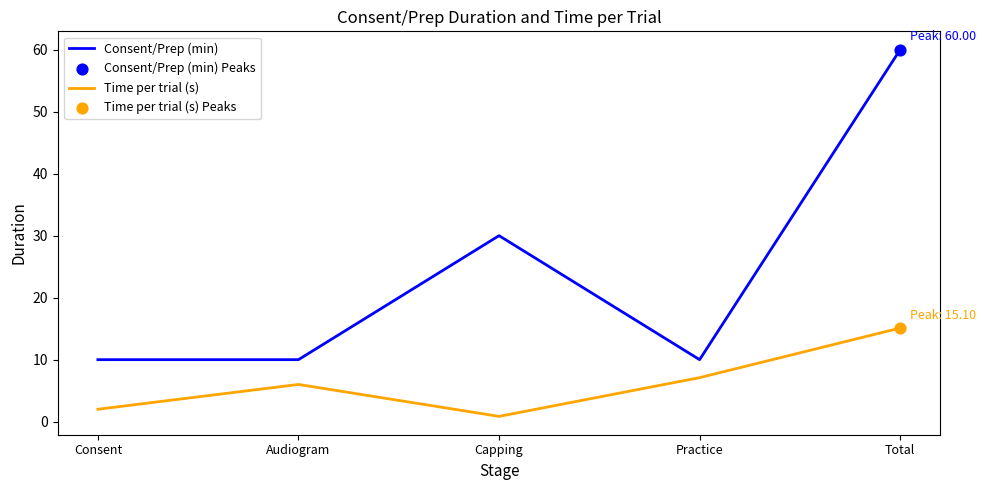

What is the total value across all series at Total?

75.1